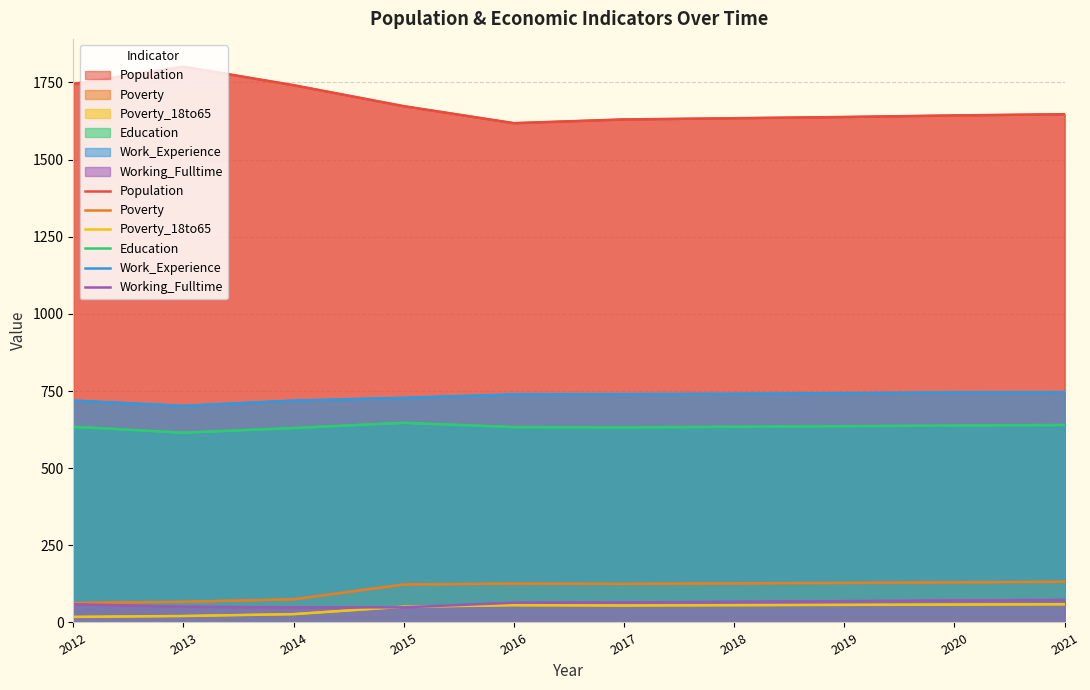

Where does the Poverty_18to65 series first go above 56?

2019